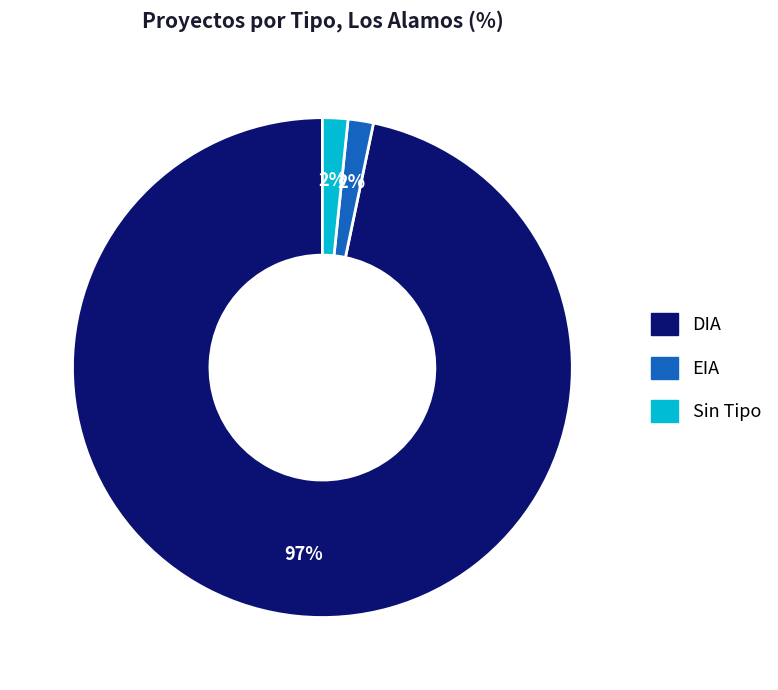

Which category accounts for the majority?

DIA